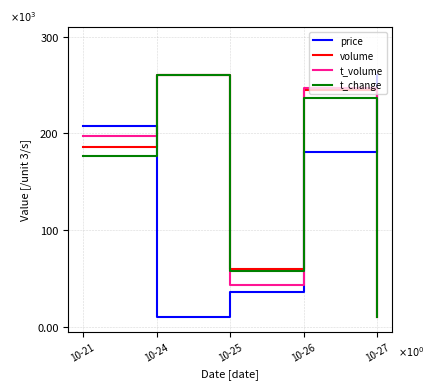

True or false: price has a value of 10.0 at 10-24.

True